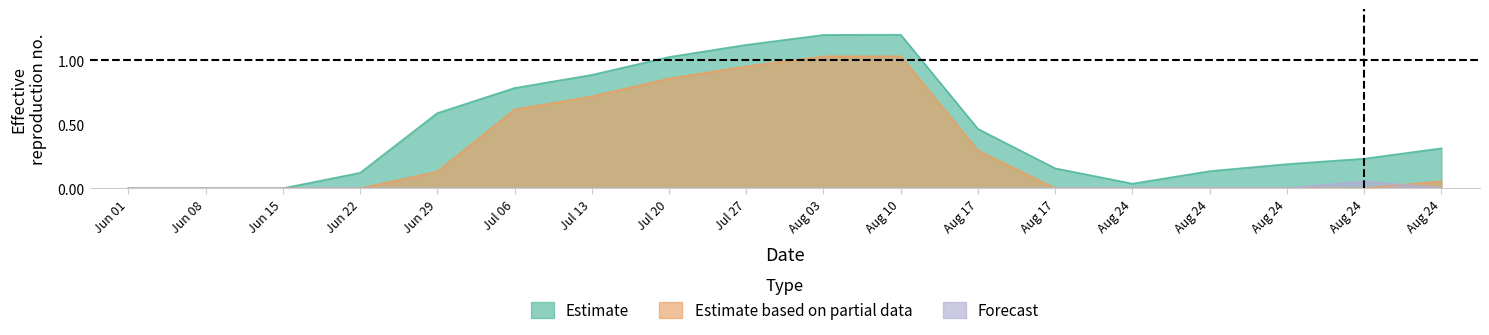

What is the difference between the Estimate values at Jun 08 and Aug 24?

0.3